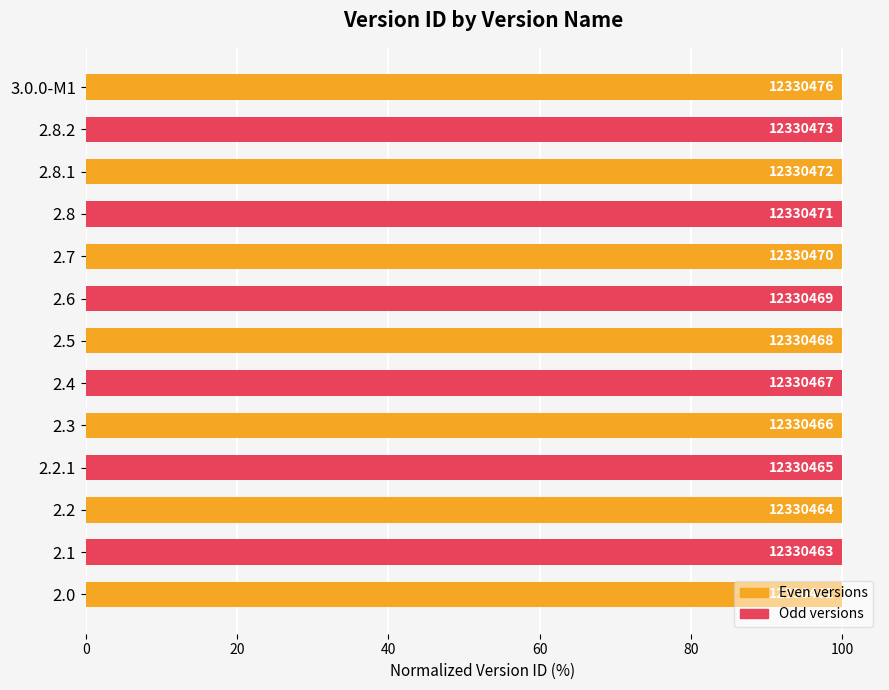

Are the bars horizontal?

Yes